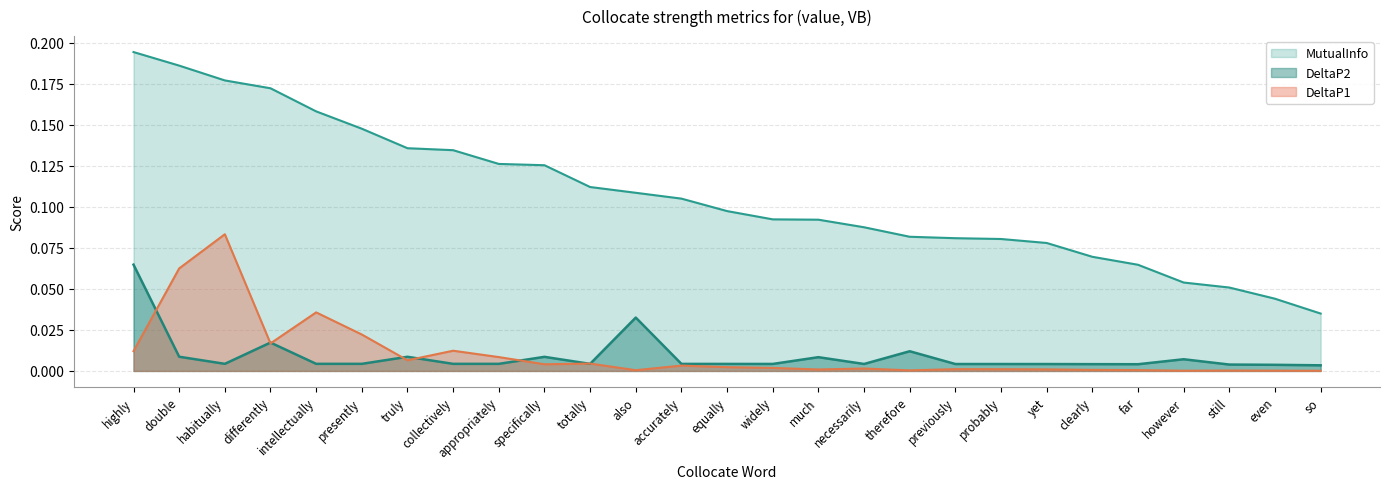

Count the MutualInfo values in the range 0 to 1.

27